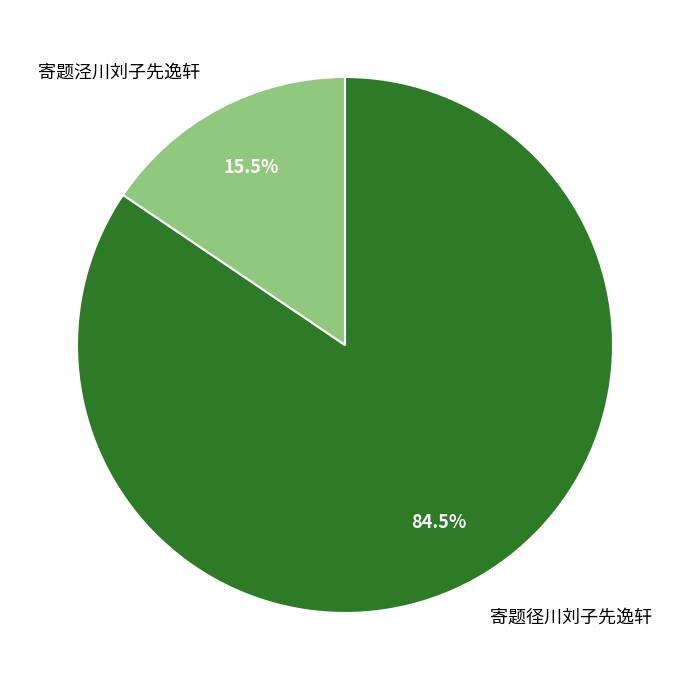

To the nearest percent, what is the difference between the largest and smallest slice percentages?

69%